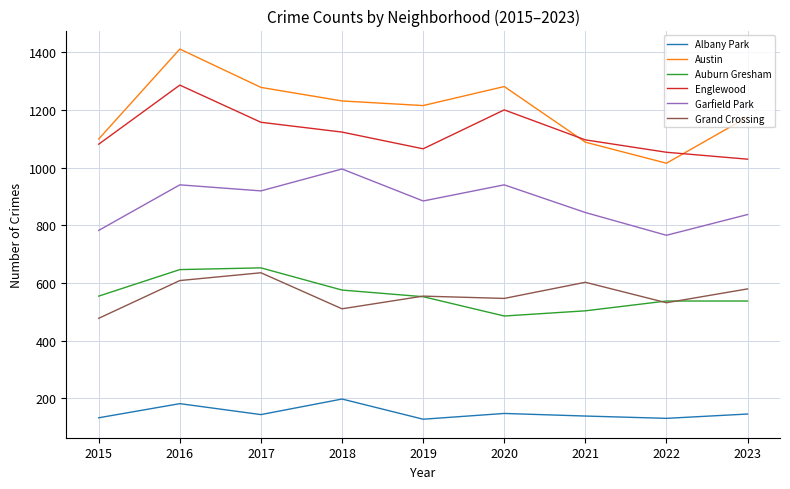

What is the average value of the Grand Crossing series?

560